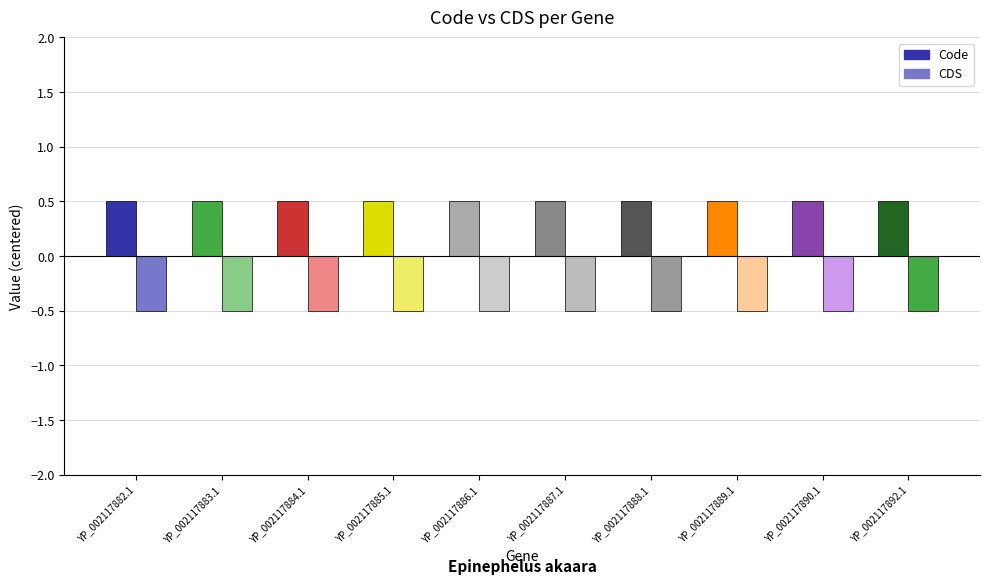

How many data points does each series have?

10